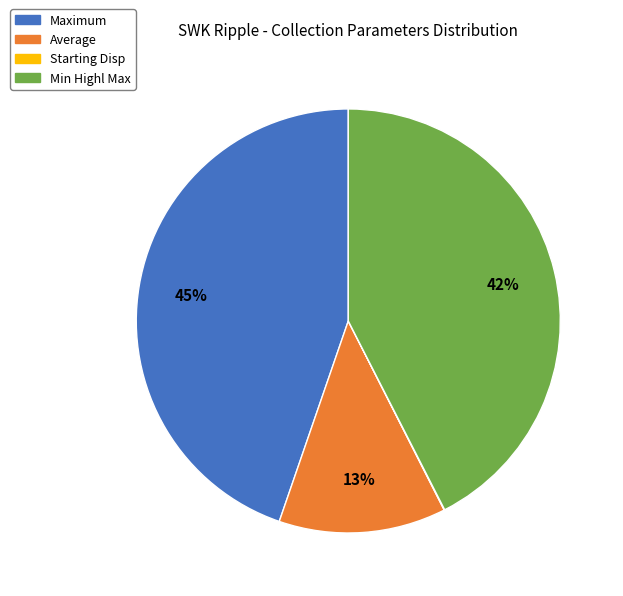

Which has a higher value, Min Highl Max or Average?

Min Highl Max